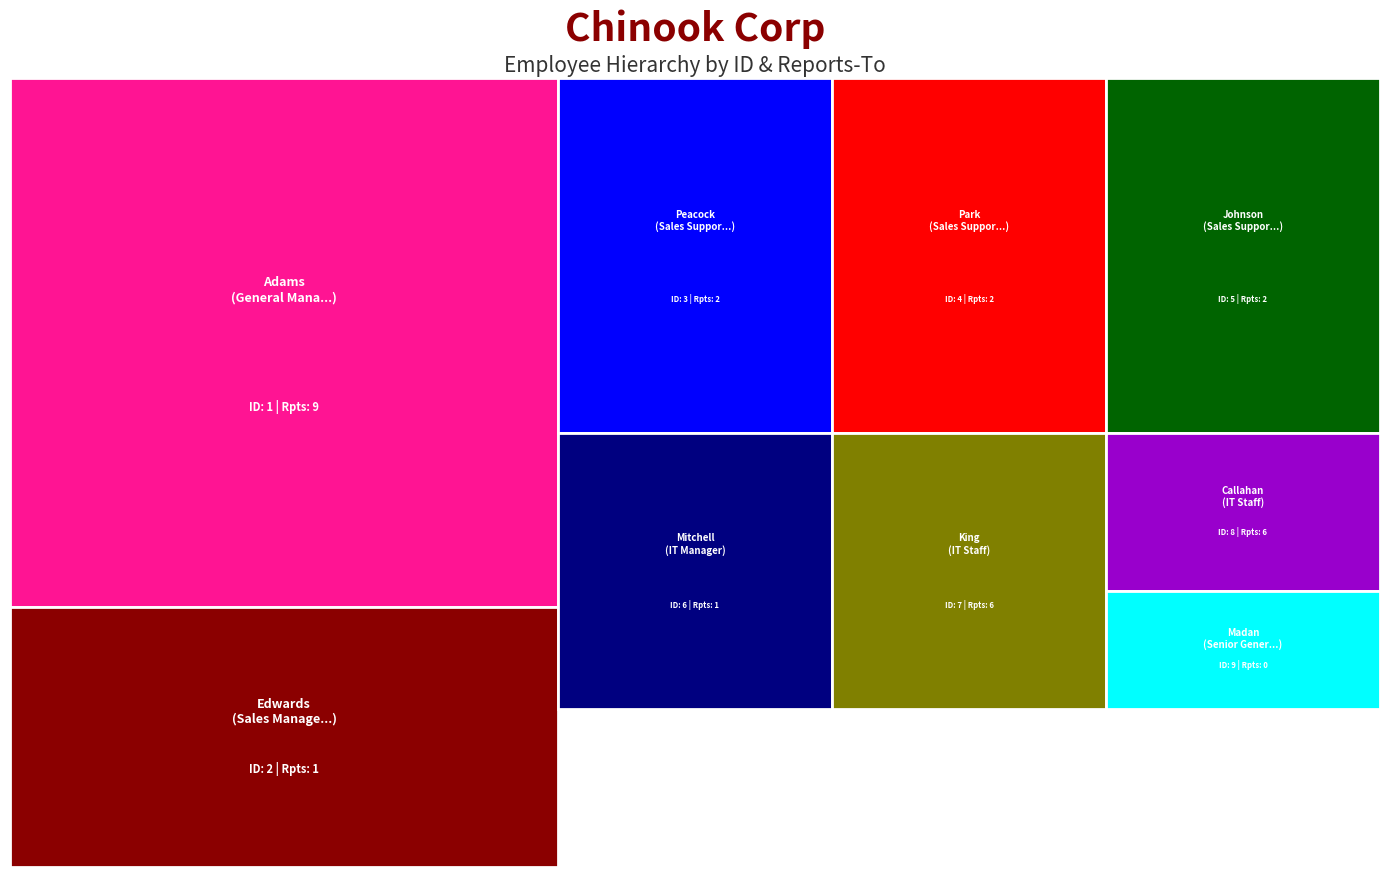

Reading left to right, transcribe all the data shown in this chart.

employee_id: Adams=1	Edwards=2	Peacock=3	Park=4	Johnson=5	Mitchell=6	King=7	Callahan=8	Madan=9
reports_to: Adams=9	Edwards=1	Peacock=2	Park=2	Johnson=2	Mitchell=1	King=6	Callahan=6	Madan=0